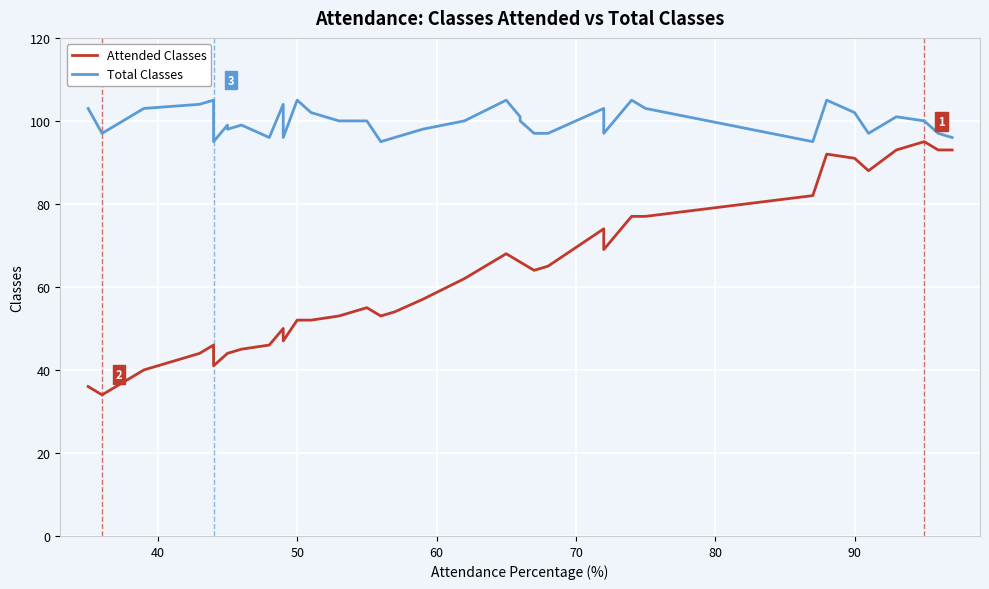

List the series in order of their overall mean, highest first.

Total Classes, Attended Classes